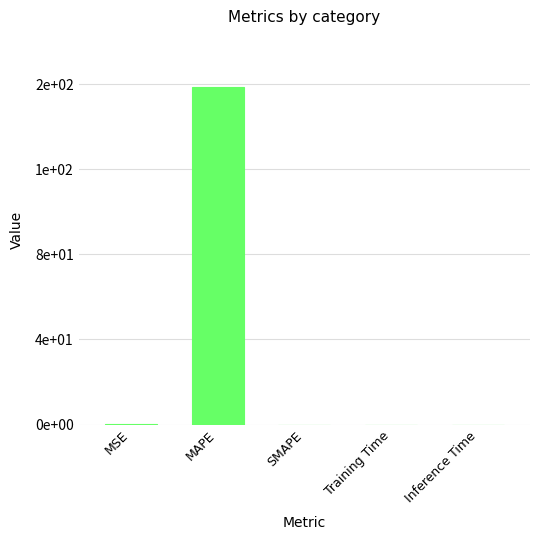

Reading left to right, what are all the values shown in this chart?

MSE=0.1	MAPE=158.9	SMAPE=0.0	Training Time=0.0	Inference Time=0.0